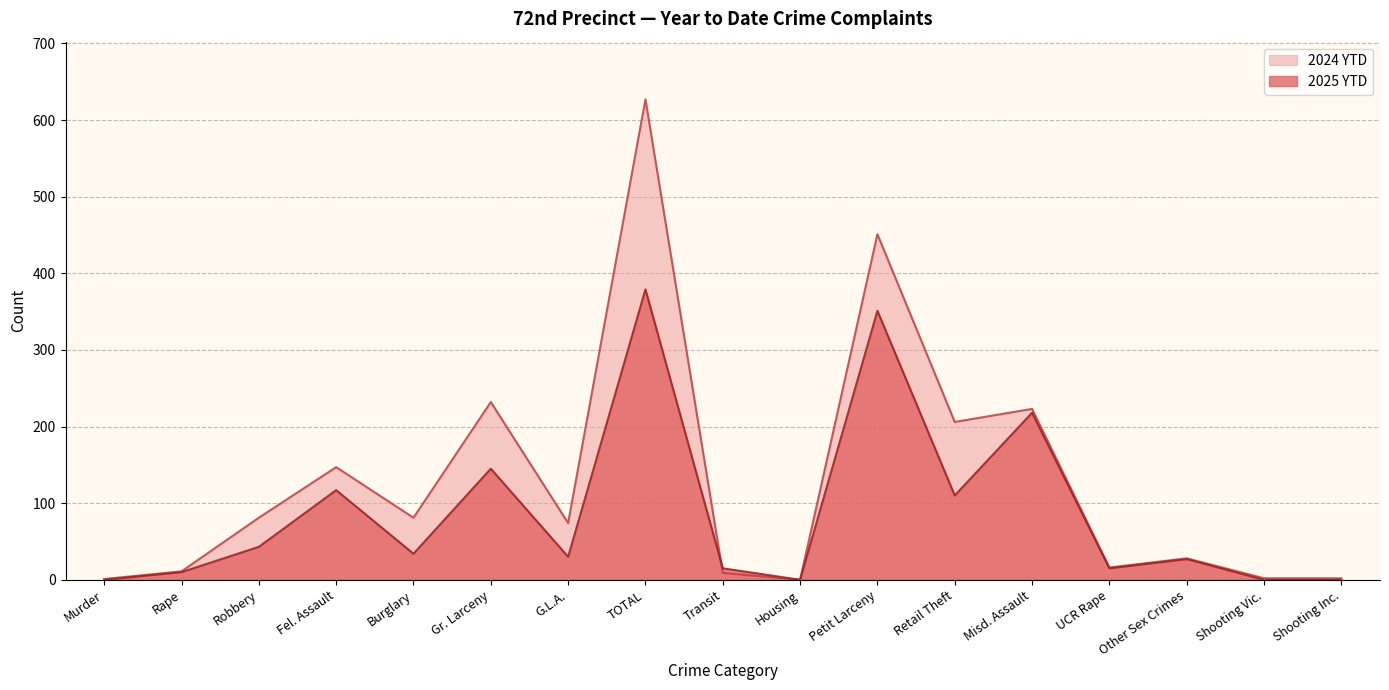

What is the value of the 2024 YTD point at the 4th from the left?

147